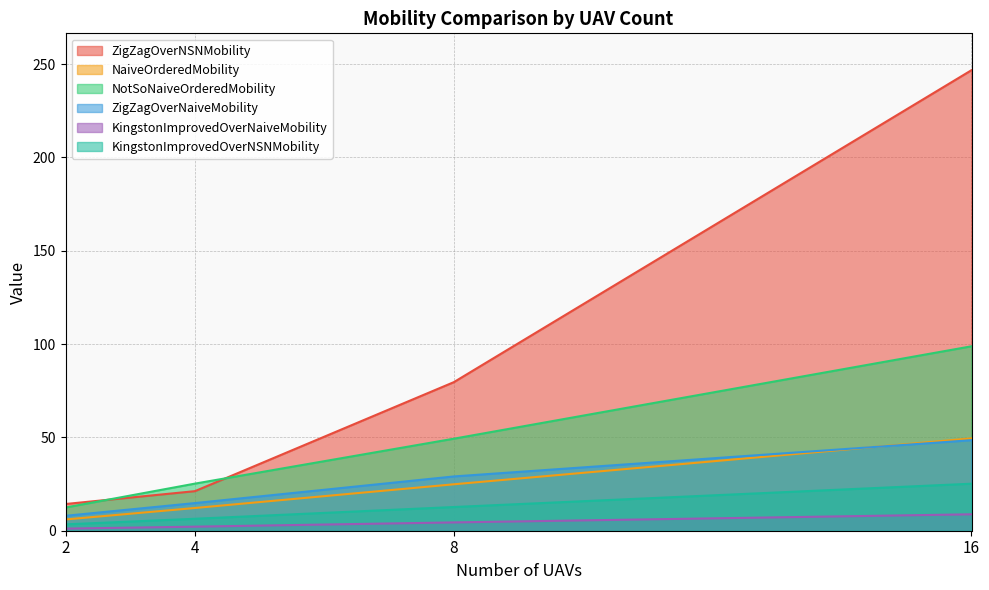

Reading left to right, transcribe all the data shown in this chart.

ZigZagOverNSNMobility: 2=14.3	4=21.2	8=79.6	16=246.8
NaiveOrderedMobility: 2=6.0	4=12.2	8=24.9	16=49.5
NotSoNaiveOrderedMobility: 2=12.4	4=25.2	8=49.3	16=98.8
ZigZagOverNaiveMobility: 2=8.0	4=14.8	8=29.1	16=48.5
KingstonImprovedOverNaiveMobility: 2=1.1	4=2.2	8=4.5	16=8.8
KingstonImprovedOverNSNMobility: 2=3.4	4=6.4	8=12.7	16=25.2